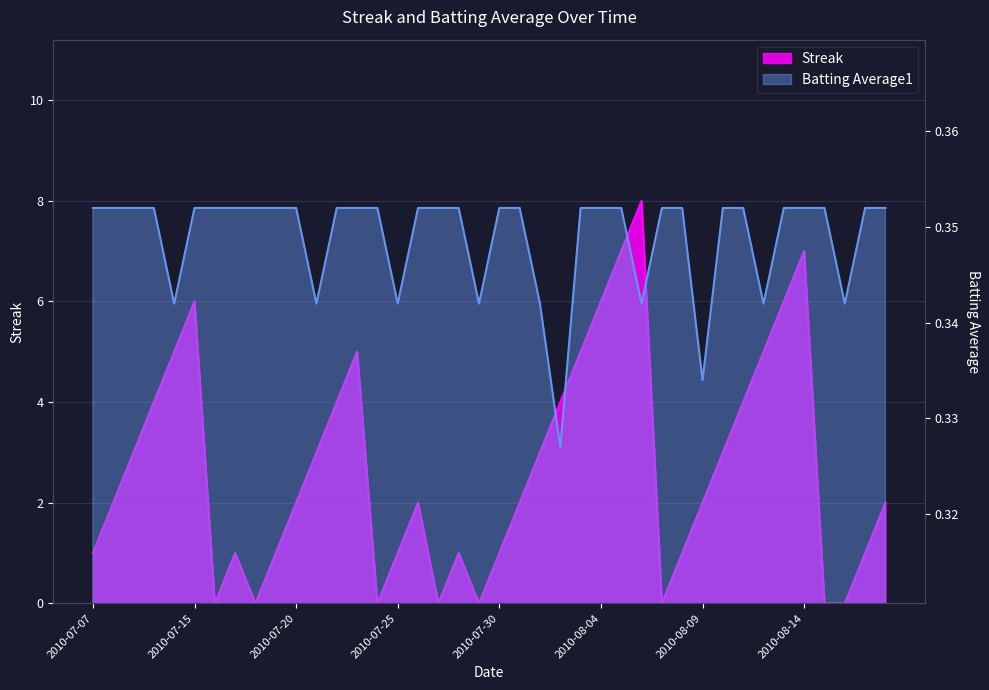

Reading right to left, transcribe all the data shown in this chart.

Streak: 2010-08-18=2.0	2010-08-17=1.0	2010-08-16=0.0	2010-08-15=0.0	2010-08-14=7.0	2010-08-13=6.0	2010-08-12=5.0	2010-08-11=4.0	2010-08-10=3.0	2010-08-09=2.0	2010-08-08=1.0	2010-08-07=0.0	2010-08-06=8.0	2010-08-05=7.0	2010-08-04=6.0	2010-08-03=5.0	2010-08-02=4.0	2010-08-01=3.0	2010-07-31=2.0	2010-07-30=1.0	2010-07-29=0.0	2010-07-28=1.0	2010-07-27=0.0	2010-07-26=2.0	2010-07-25=1.0	2010-07-24=0.0	2010-07-23=5.0	2010-07-22=4.0	2010-07-21=3.0	2010-07-20=2.0	2010-07-19=1.0	2010-07-18=0.0	2010-07-17=1.0	2010-07-16=0.0	2010-07-15=6.0	2010-07-11=5.0	2010-07-10=4.0	2010-07-09=3.0	2010-07-08=2.0	2010-07-07=1.0
Batting Average1: 2010-08-18=0.4	2010-08-17=0.4	2010-08-16=0.3	2010-08-15=0.4	2010-08-14=0.4	2010-08-13=0.4	2010-08-12=0.3	2010-08-11=0.4	2010-08-10=0.4	2010-08-09=0.3	2010-08-08=0.4	2010-08-07=0.4	2010-08-06=0.3	2010-08-05=0.4	2010-08-04=0.4	2010-08-03=0.4	2010-08-02=0.3	2010-08-01=0.3	2010-07-31=0.4	2010-07-30=0.4	2010-07-29=0.3	2010-07-28=0.4	2010-07-27=0.4	2010-07-26=0.4	2010-07-25=0.3	2010-07-24=0.4	2010-07-23=0.4	2010-07-22=0.4	2010-07-21=0.3	2010-07-20=0.4	2010-07-19=0.4	2010-07-18=0.4	2010-07-17=0.4	2010-07-16=0.4	2010-07-15=0.4	2010-07-11=0.3	2010-07-10=0.4	2010-07-09=0.4	2010-07-08=0.4	2010-07-07=0.4